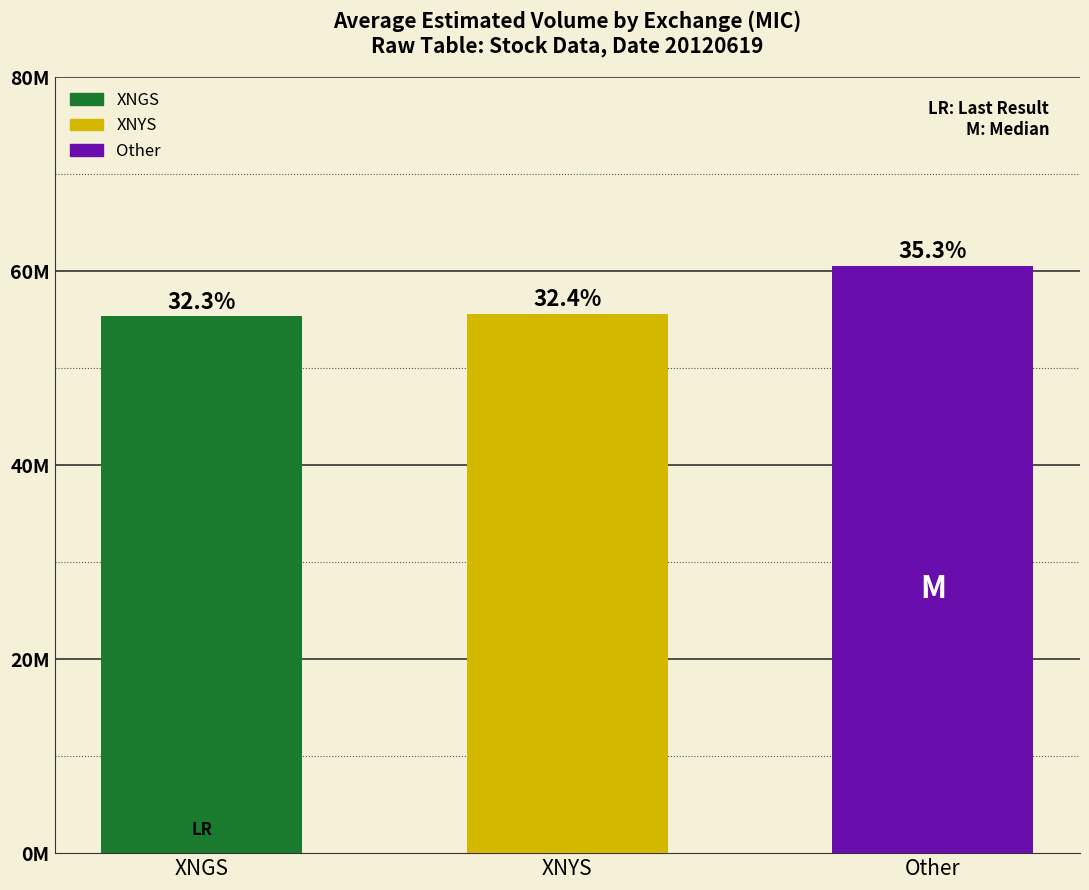

What is the change in value from XNGS to Other?

+5.2